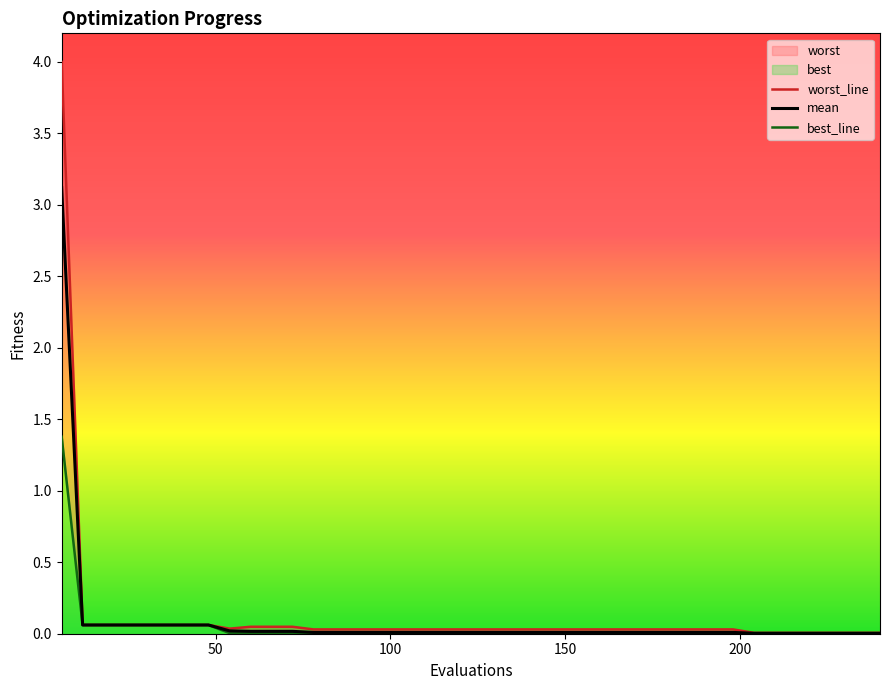

What is the maximum value for worst?

4.0